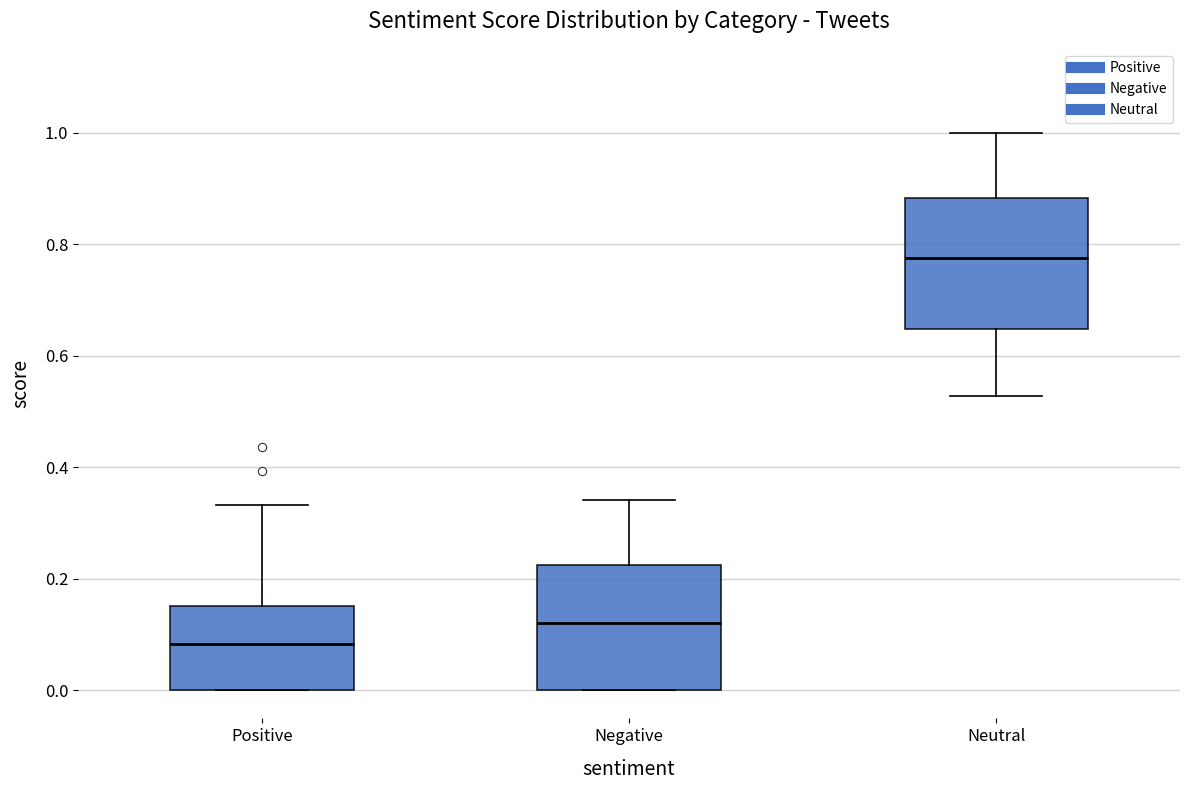

Which box's median line is the highest?

Neutral